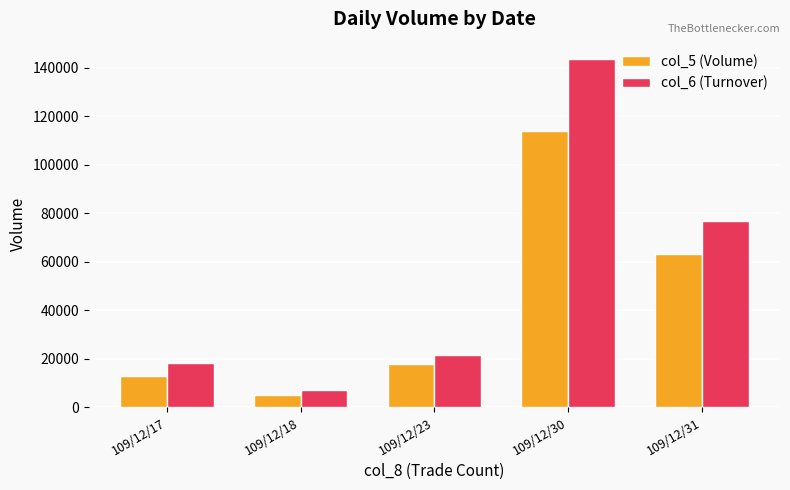

What are all the series names shown in the legend?

col_5 (Volume), col_6 (Turnover)